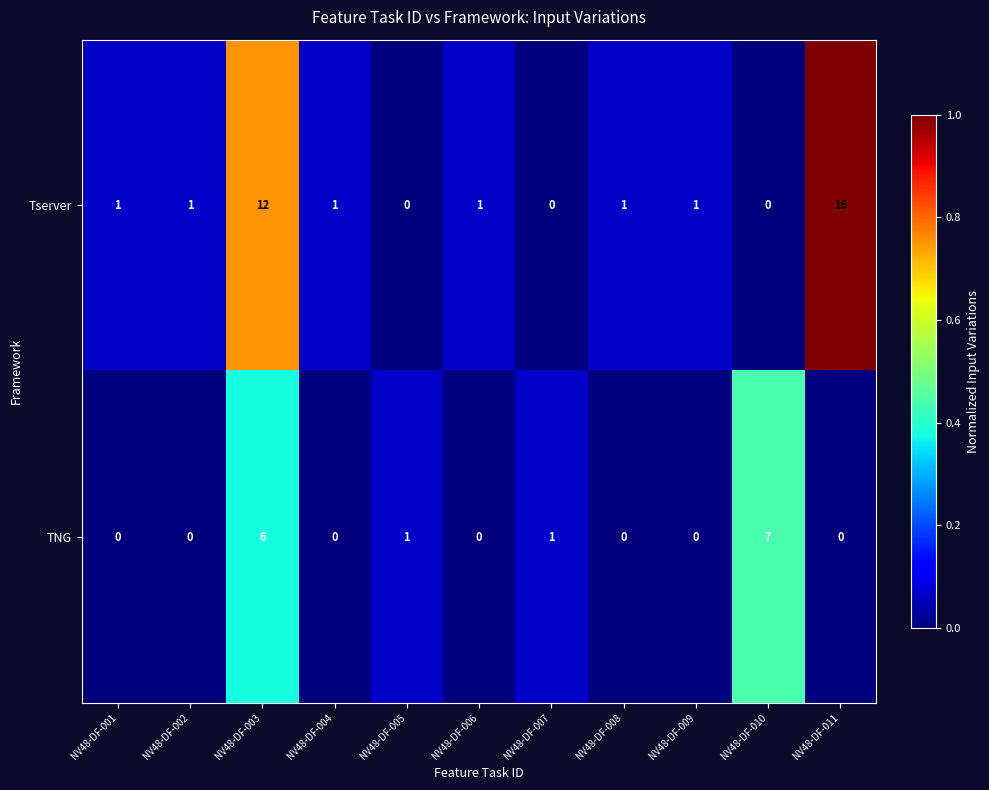

Reading right to left, list all the values displayed in this chart.

Tserver: 16	0	1	1	0	1	0	1	12	1	1
TNG: 0	7	0	0	1	0	1	0	6	0	0